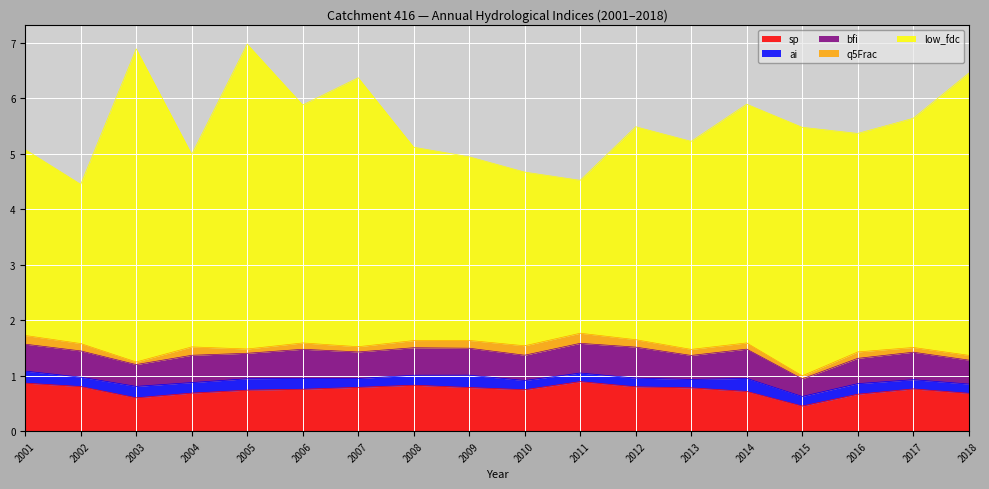

Which label corresponds to the largest value in the chart?

2003